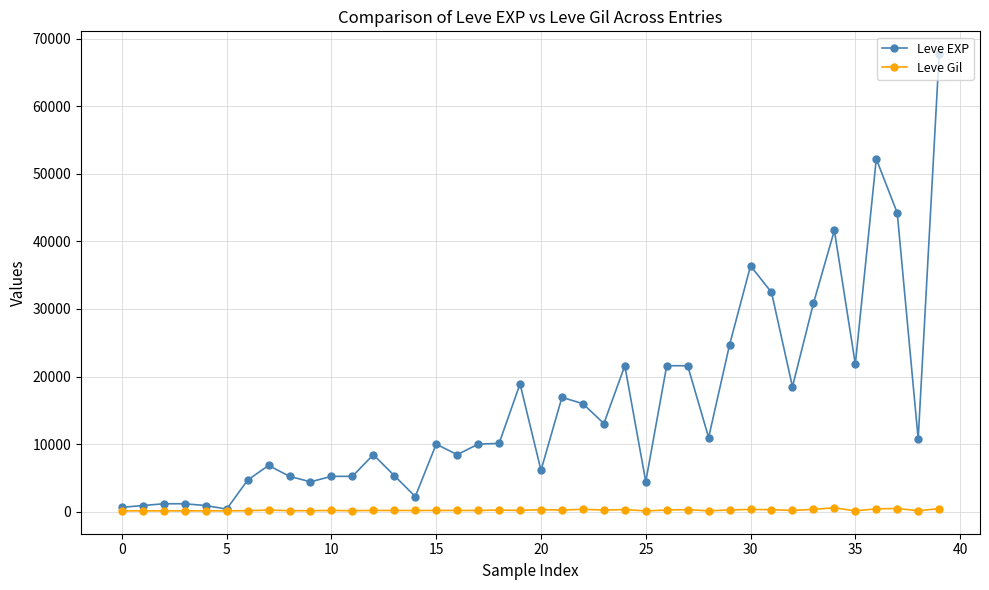

Does the chart have visible grid lines?

Yes